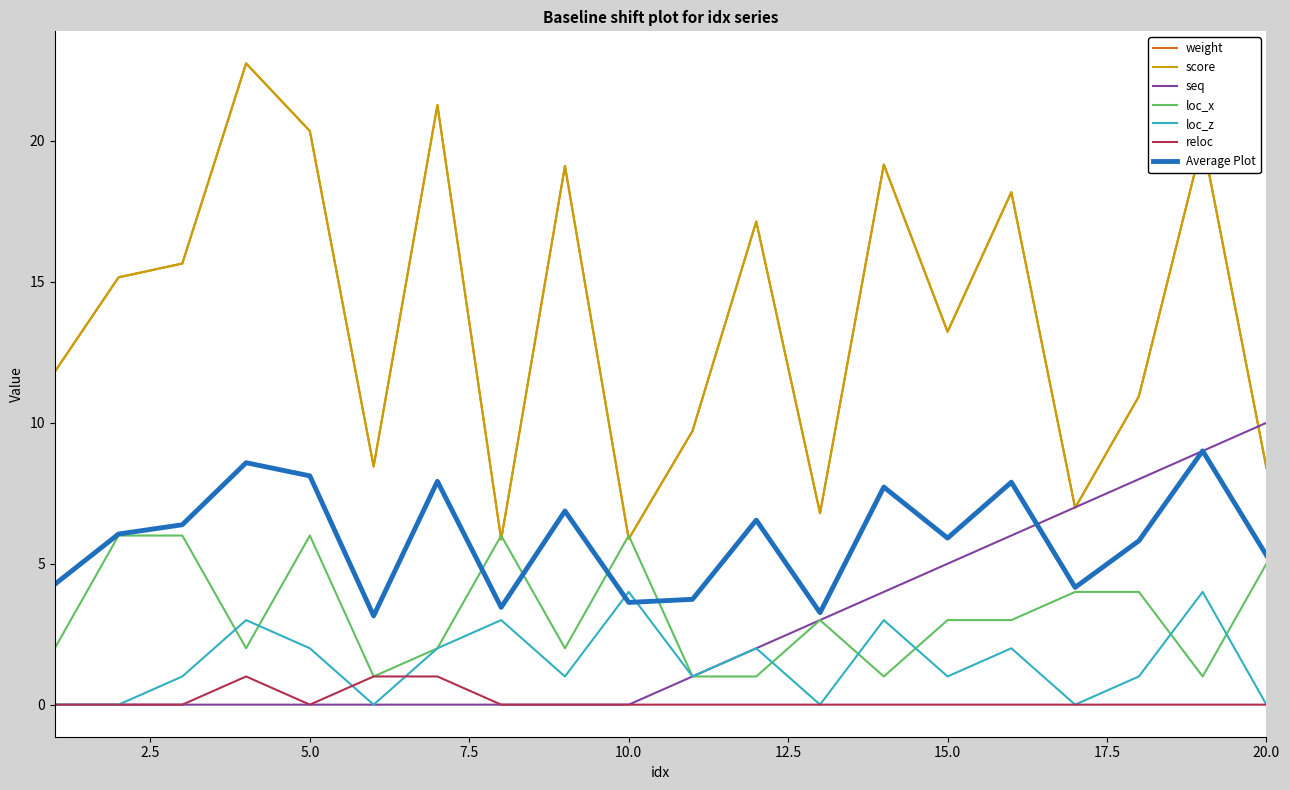

Where is the first local minimum for score?

6